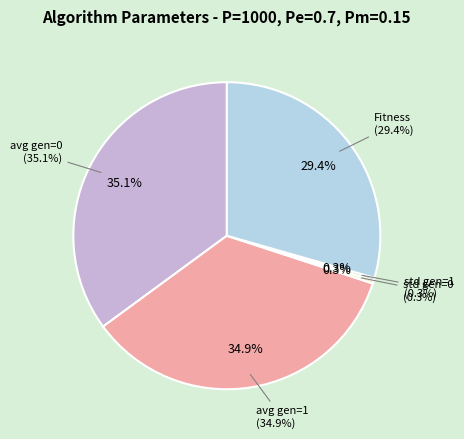

What is the largest slice in the pie chart?

avg gen=0